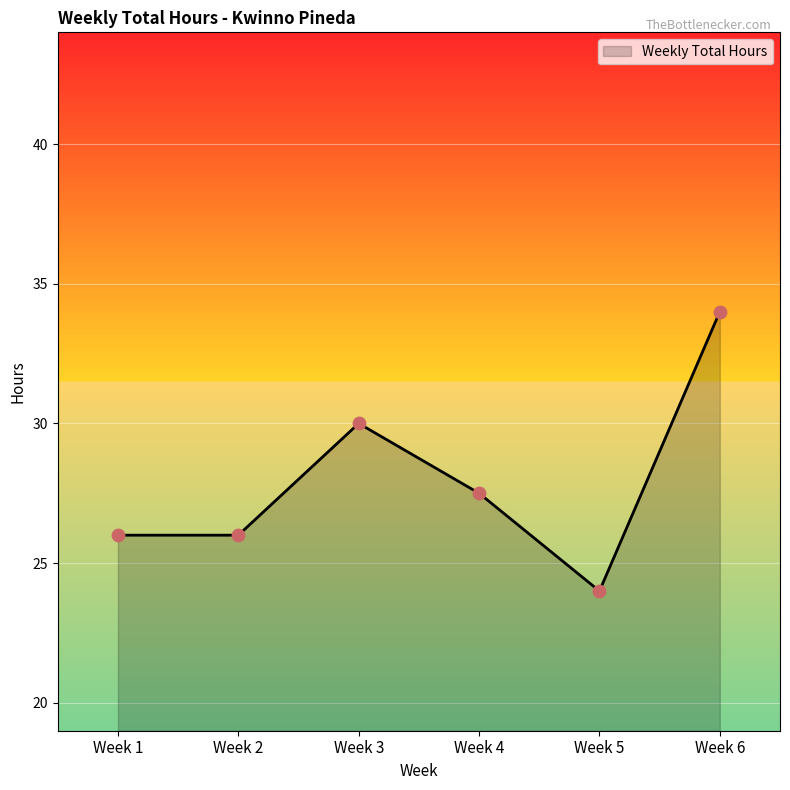

What is the ratio of the value at Week 1 to the value at Week 6?

0.8